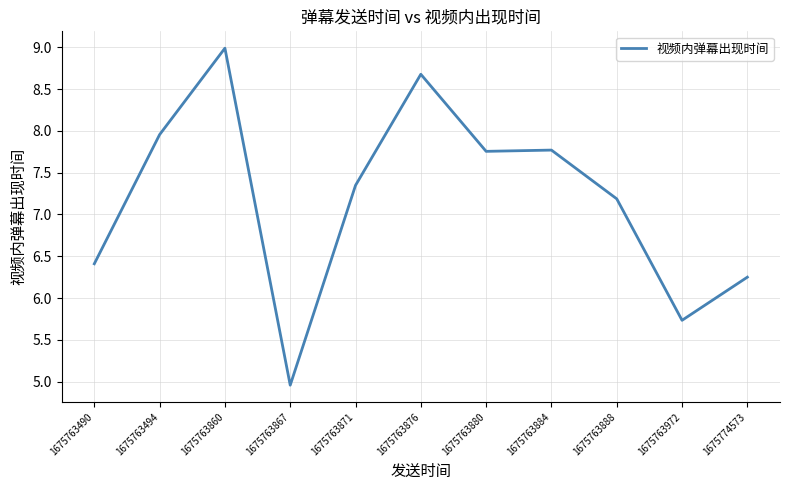

What is the ratio of the value at 1675763871 to the value at 1675763888?

1.0